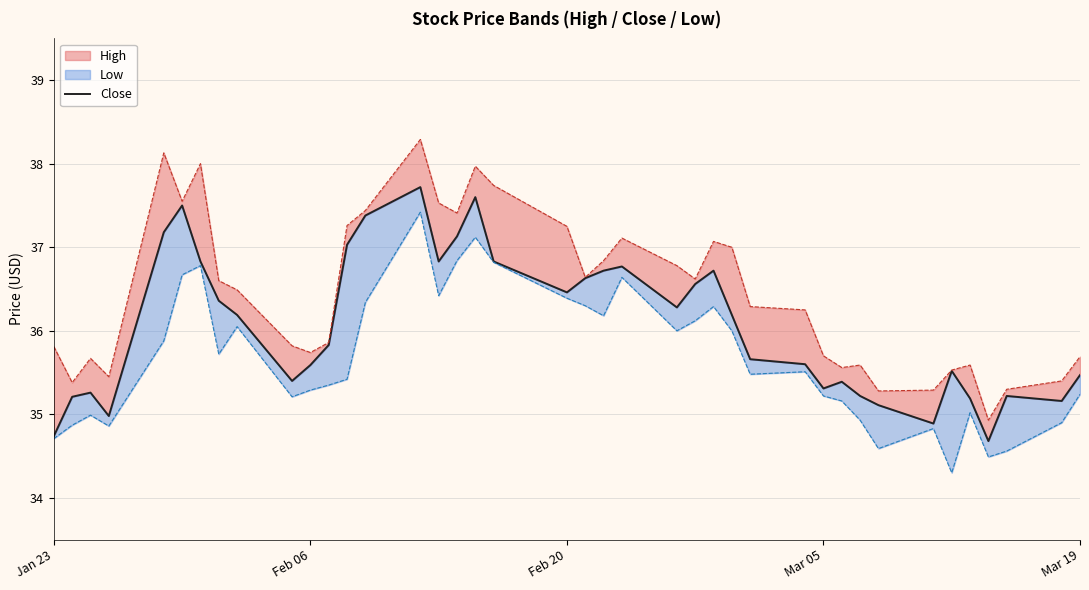

Is it true that the value at Jan 23 is 50.7?

False